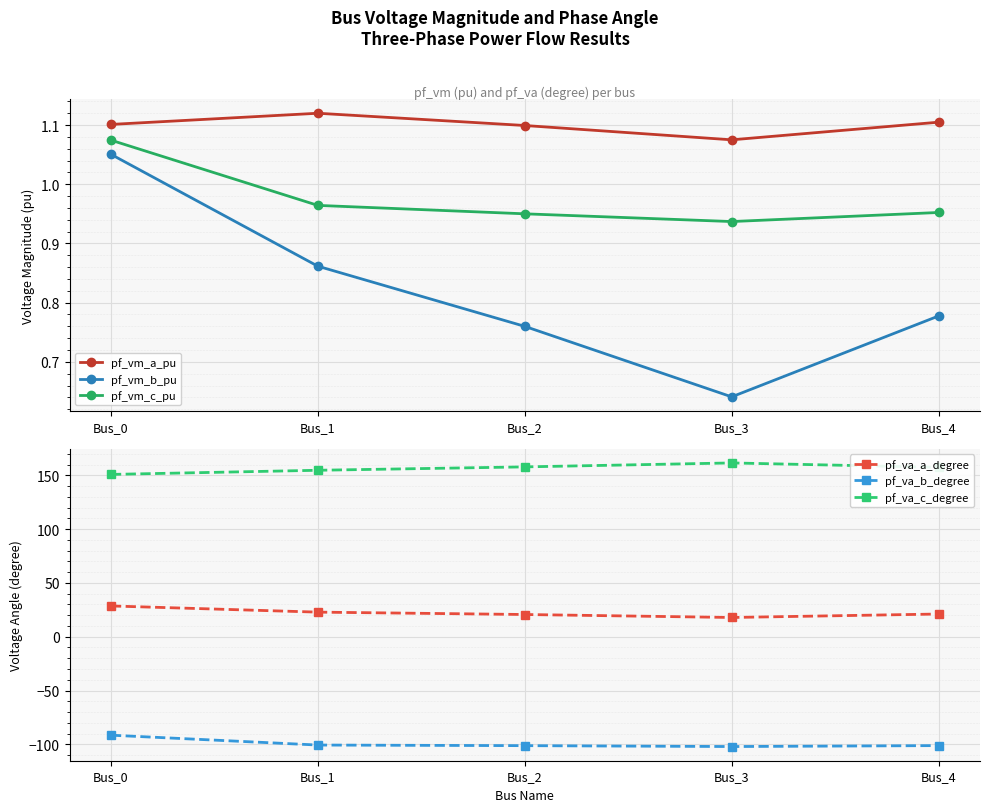

At which label is pf_vm_b_pu closest to 0?

Bus_3